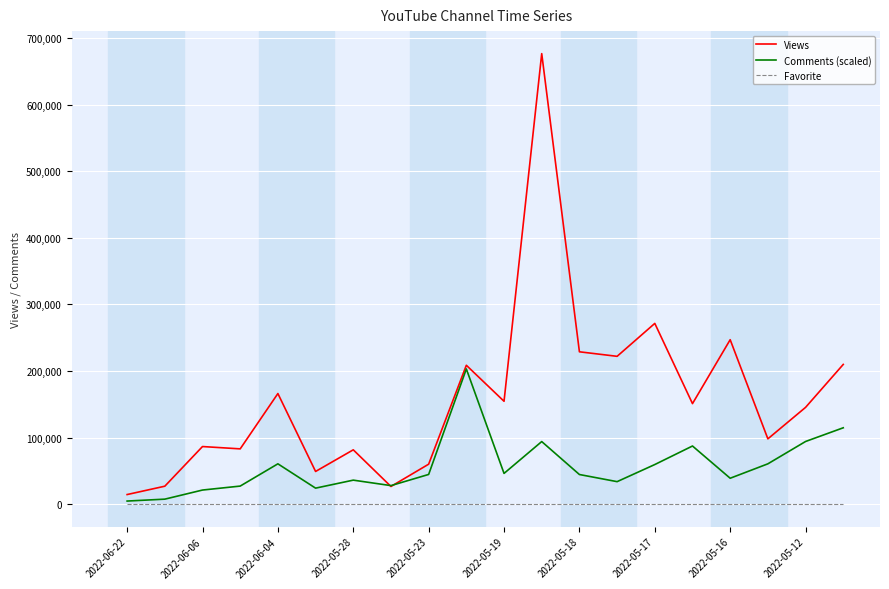

Which series has the largest range (max minus min)?

Views